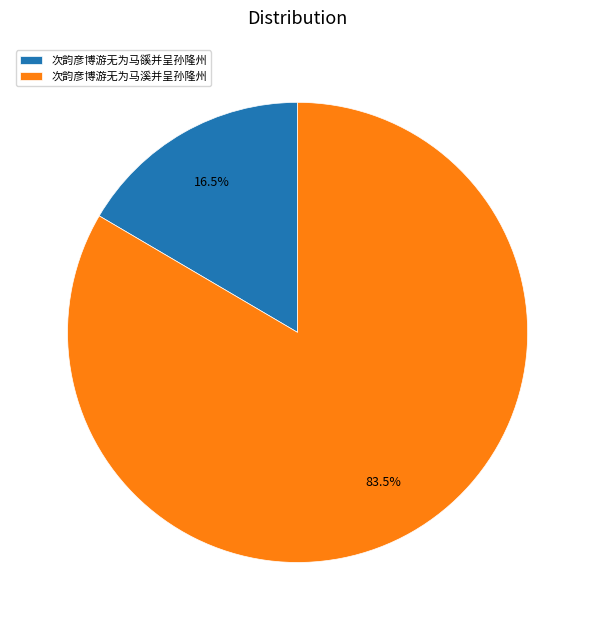

Rank the categories by value from lowest to highest.

次韵彦博游无为马豀并呈孙隆州, 次韵彦博游无为马溪并呈孙隆州